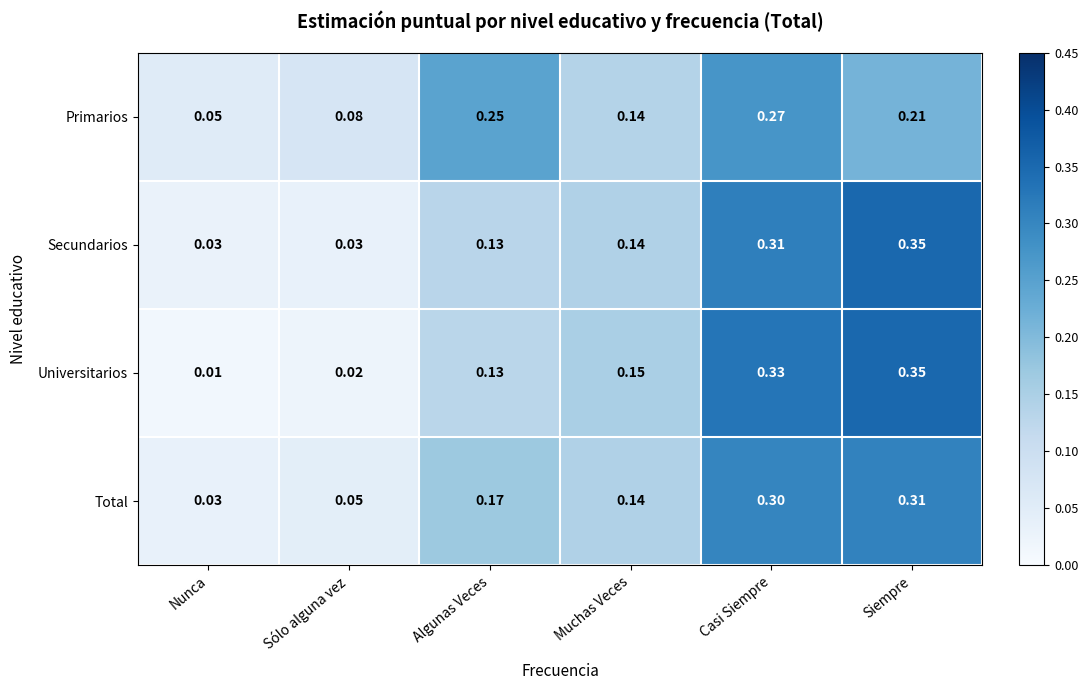

Rank the categories by Total value from lowest to highest.

Nunca, Sólo alguna vez, Muchas Veces, Algunas Veces, Casi Siempre, Siempre